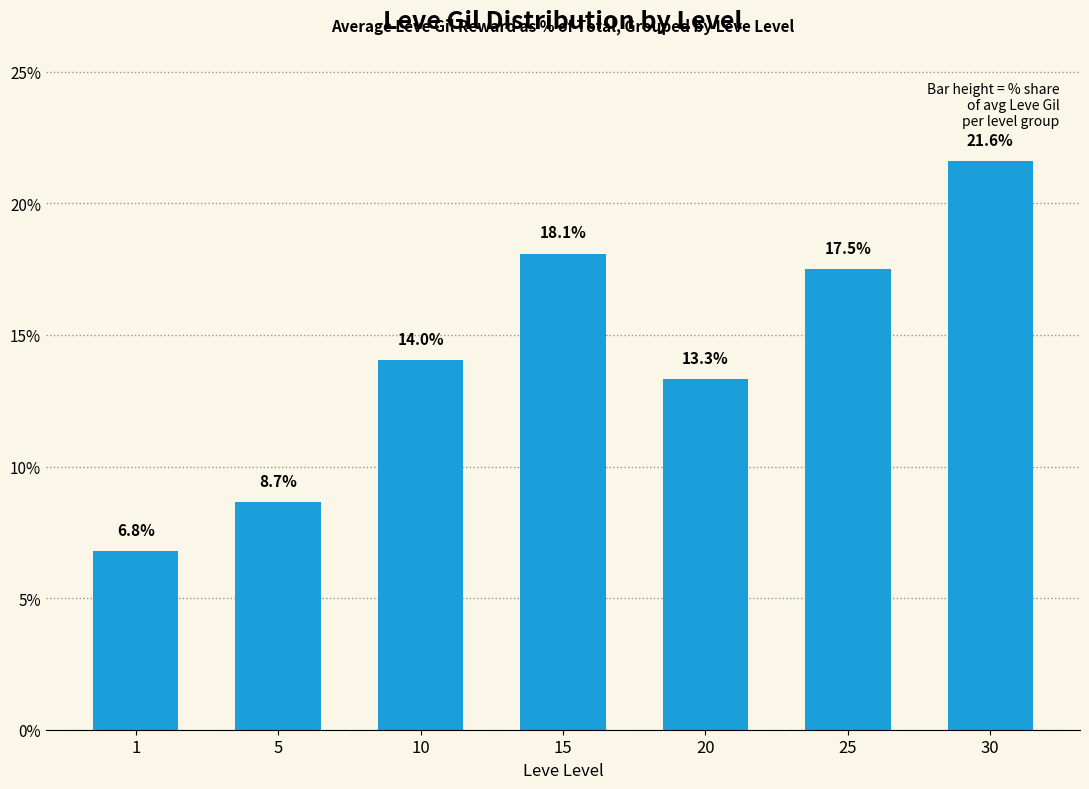

List the labels in order of value, smallest first.

1, 5, 20, 10, 25, 15, 30